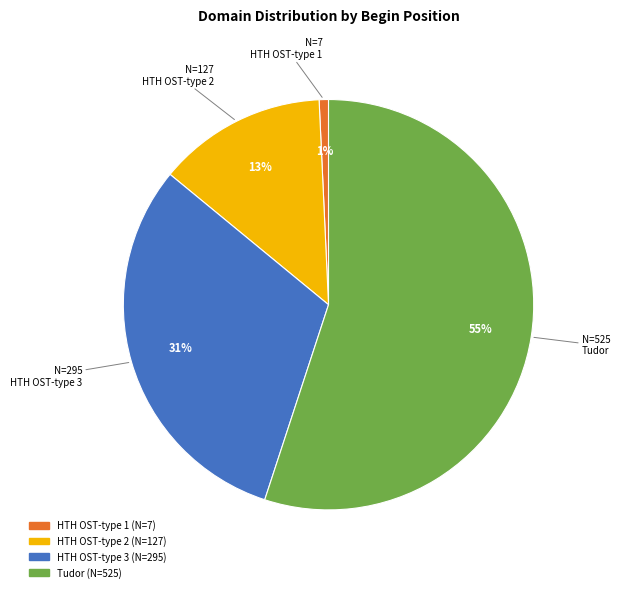

Is the sum of HTH OST-type 2 and HTH OST-type 1 greater than half?

No